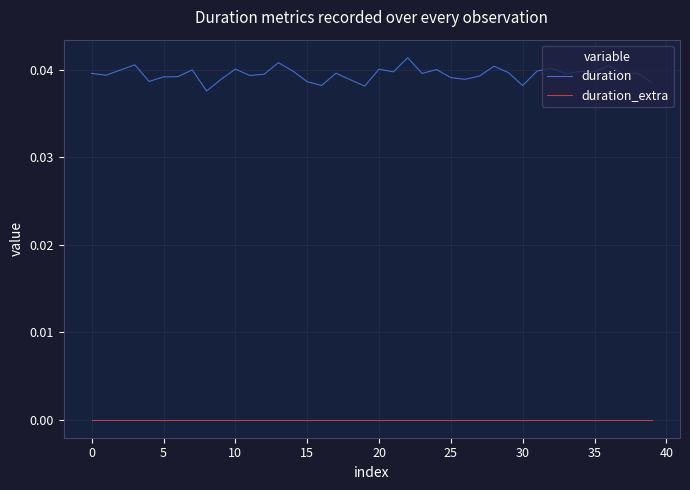

Which series has the largest range (max minus min)?

duration